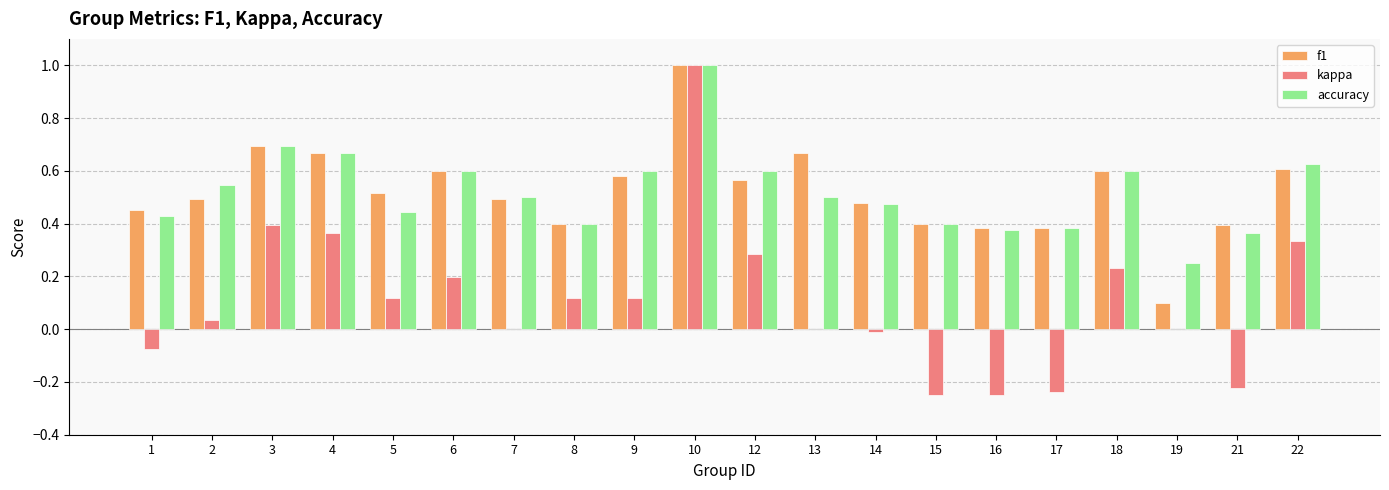

Between 9 and 19, which series saw the biggest shift?

f1